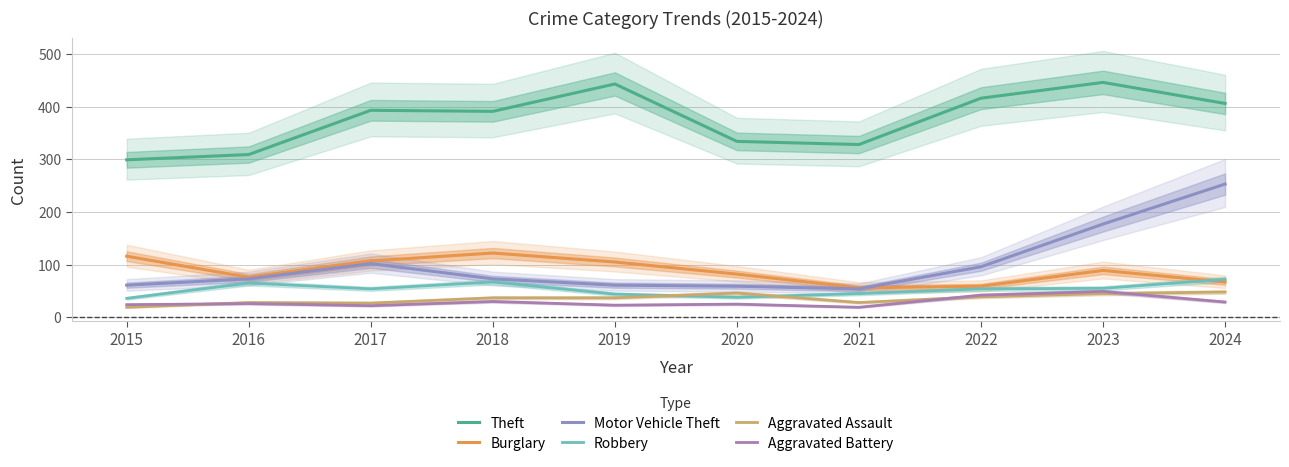

What is the total value across all series at 2023?

861